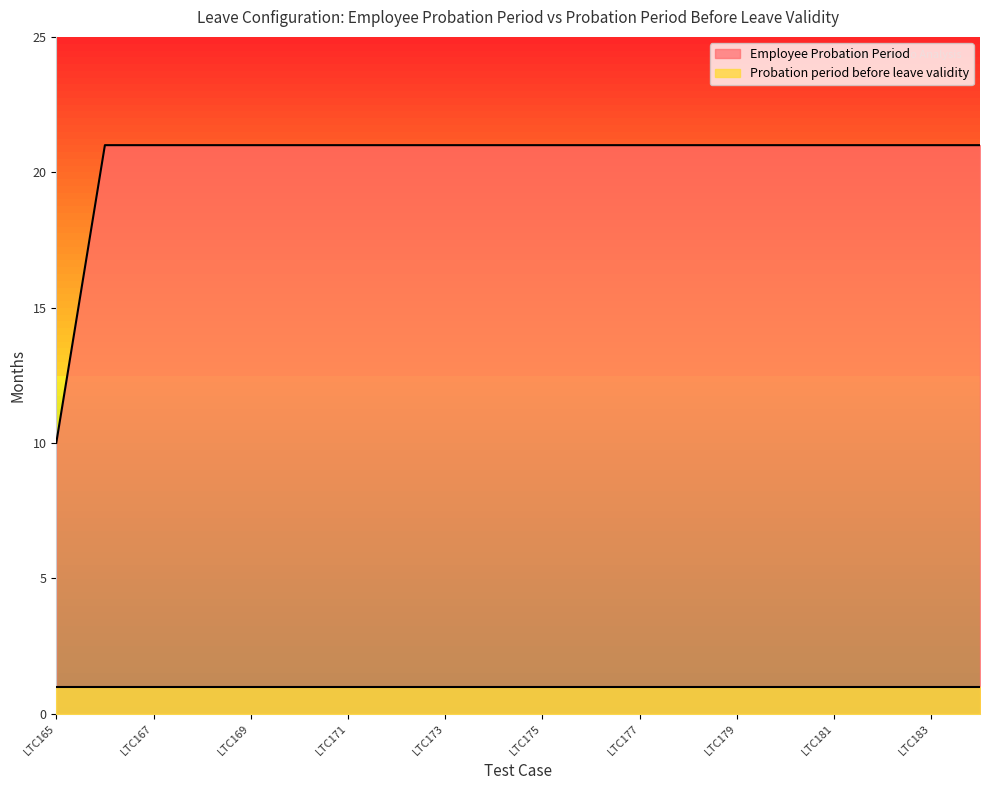

Which category has the highest value across all series?

LTC166